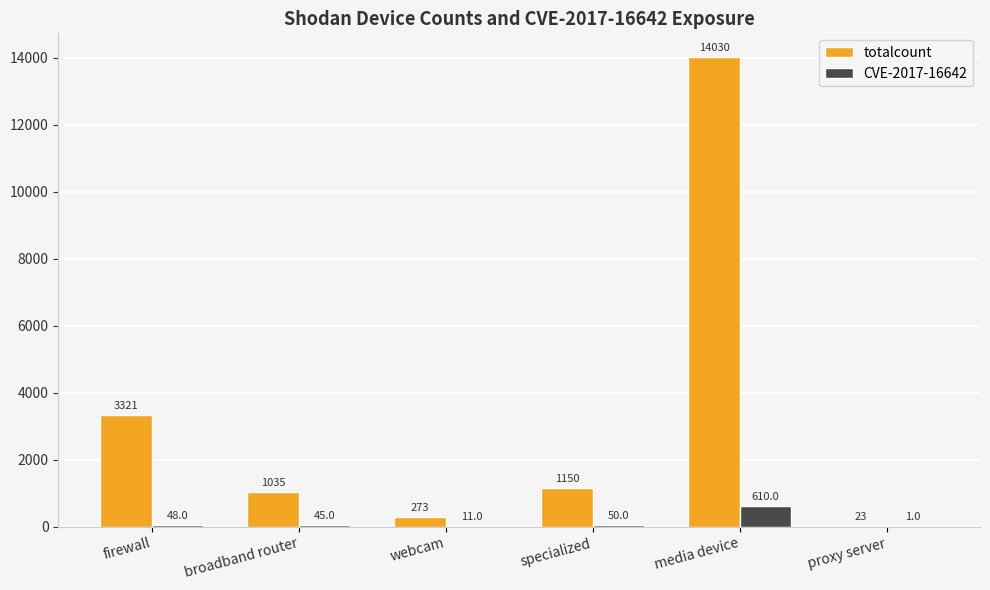

Is the value of CVE-2017-16642 at media device greater than the value of totalcount at broadband router?

No